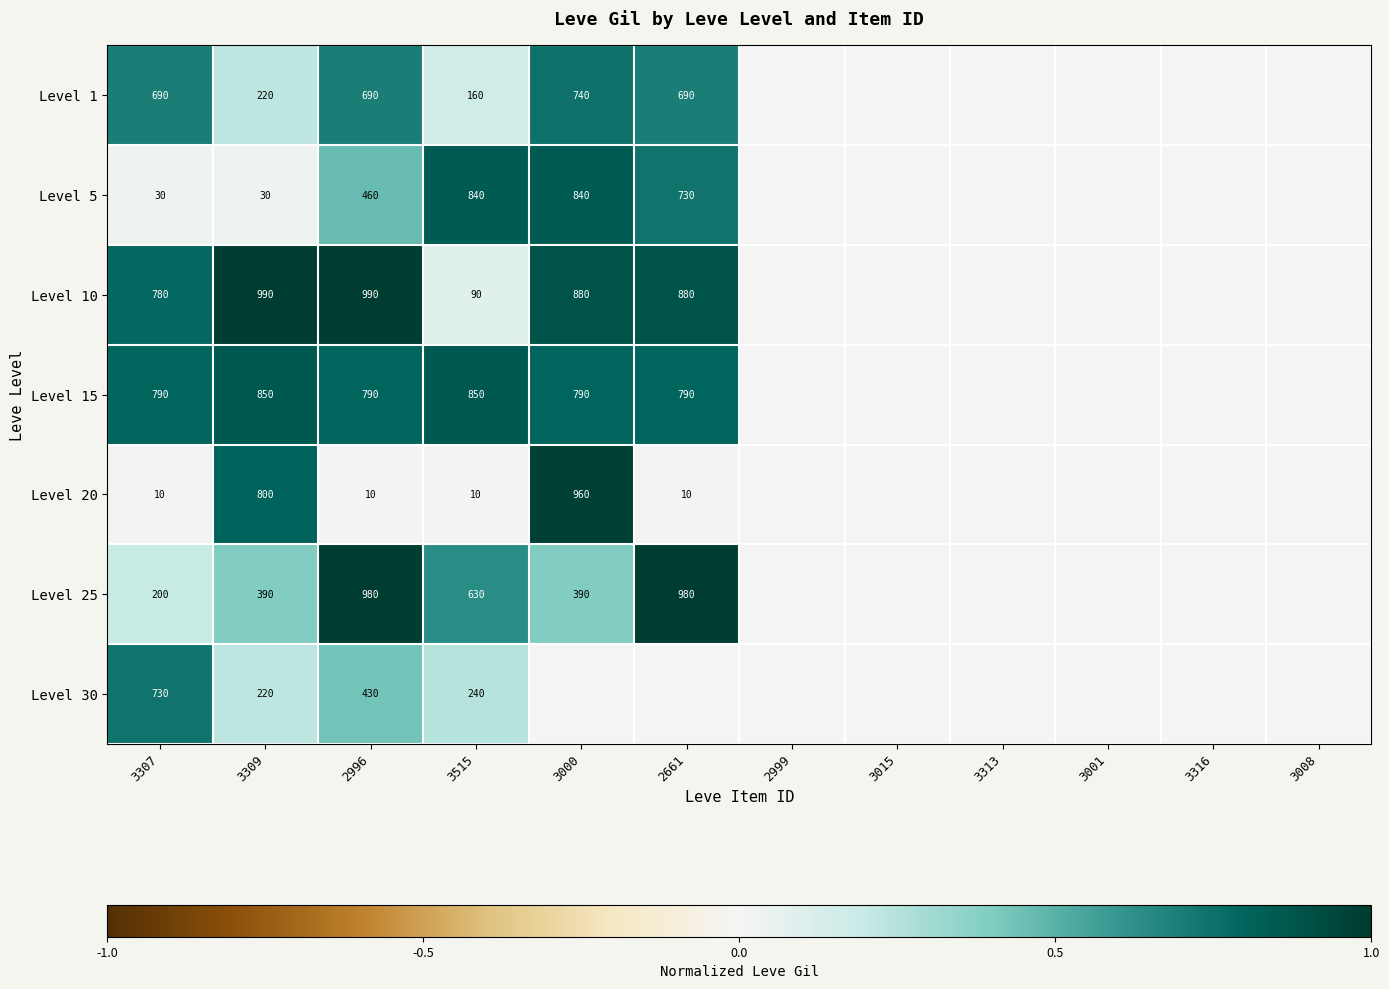

The Level 30 series shows 361 at 3309. True or false?

False